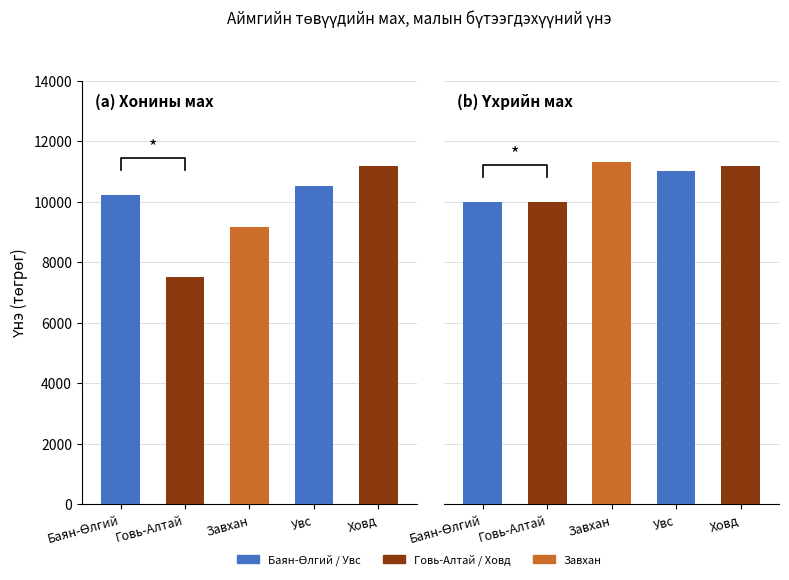

How many data points in Хонины мах are above 10220?

3